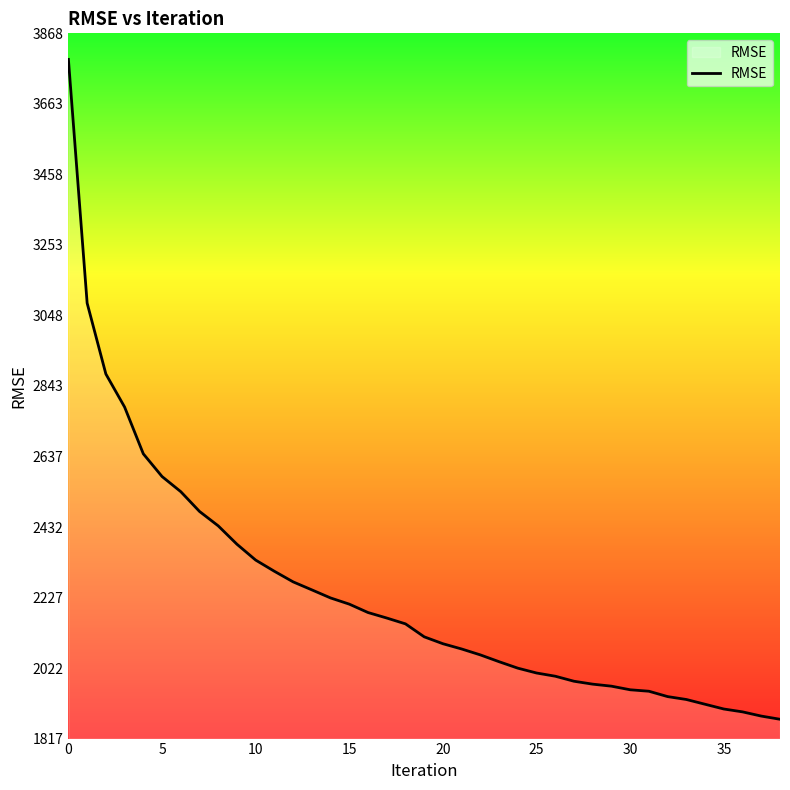

What is the difference between the maximum and minimum values?

1919.2